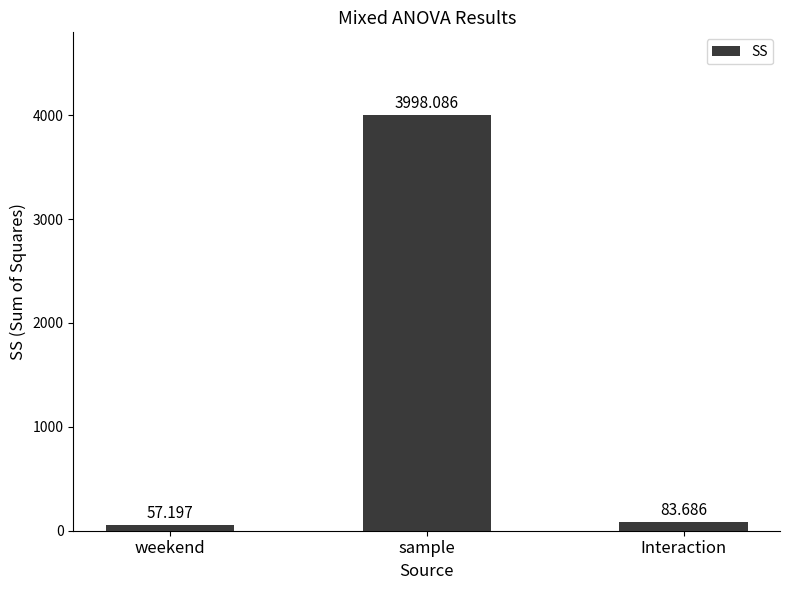

What is the difference between the maximum and minimum values?

3940.9